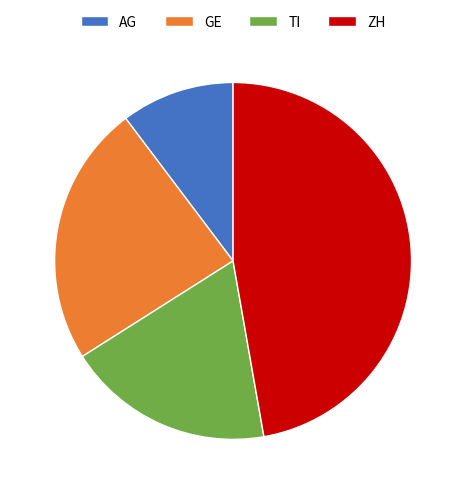

What is the smallest slice in the pie chart?

AG